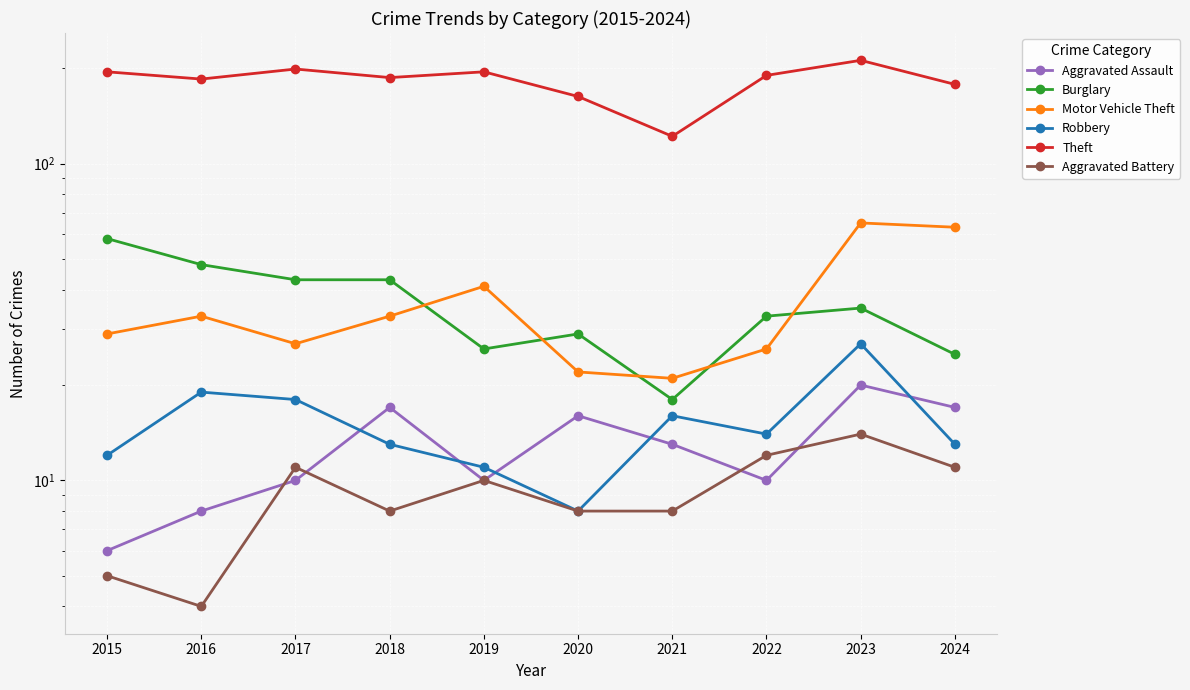

Reading left to right, transcribe all the data shown in this chart.

Aggravated Assault: 2015=6	2016=8	2017=10	2018=17	2019=10	2020=16	2021=13	2022=10	2023=20	2024=17
Burglary: 2015=58	2016=48	2017=43	2018=43	2019=26	2020=29	2021=18	2022=33	2023=35	2024=25
Motor Vehicle Theft: 2015=29	2016=33	2017=27	2018=33	2019=41	2020=22	2021=21	2022=26	2023=65	2024=63
Robbery: 2015=12	2016=19	2017=18	2018=13	2019=11	2020=8	2021=16	2022=14	2023=27	2024=13
Theft: 2015=195	2016=185	2017=199	2018=187	2019=195	2020=163	2021=122	2022=190	2023=212	2024=178
Aggravated Battery: 2015=5	2016=4	2017=11	2018=8	2019=10	2020=8	2021=8	2022=12	2023=14	2024=11